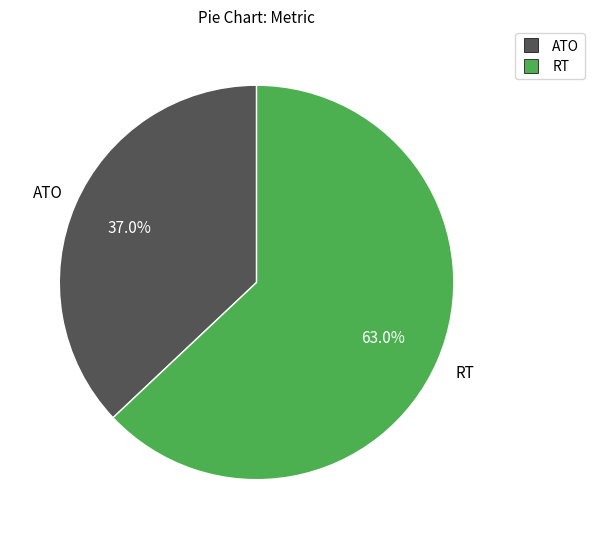

Rank the categories by value from highest to lowest.

RT, ATO